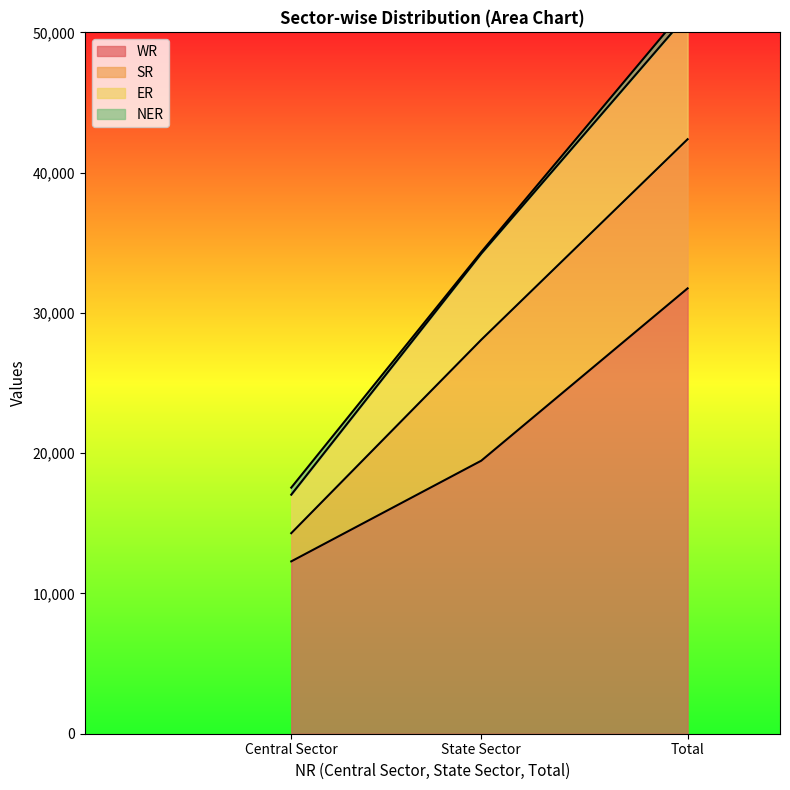

The value of WR at Central Sector is 12286. True or false?

True